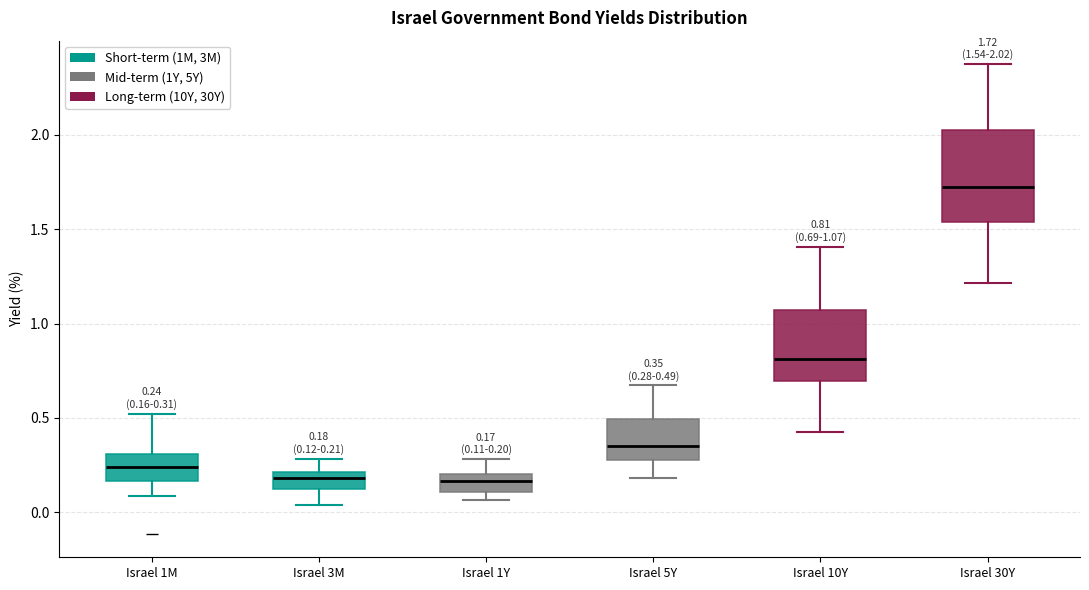

Which box is the tallest, from its lower edge to its upper edge?

Israel 30Y